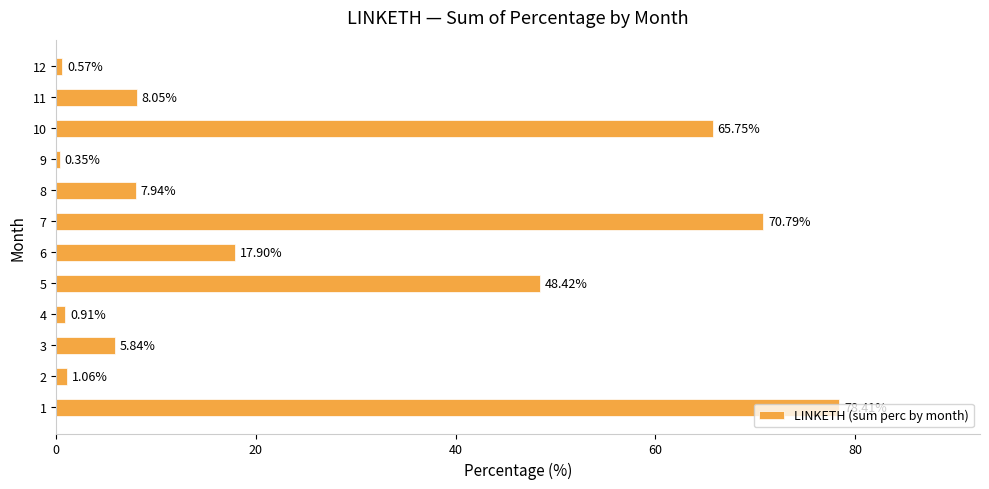

What is the difference between the maximum and minimum values?

78.1